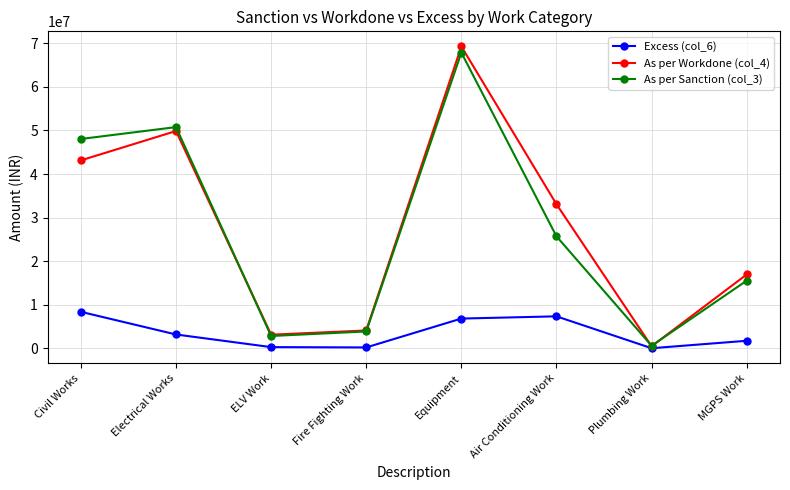

What is the minimum value for Excess (col_6)?

47027.5